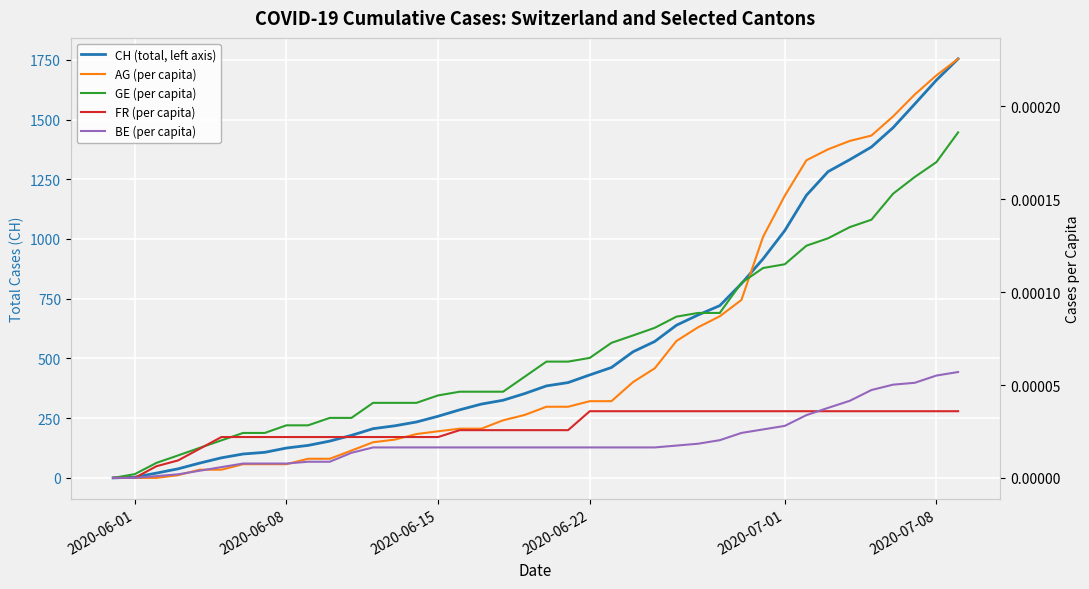

Which series has the largest total across all categories?

CH (total, left axis)